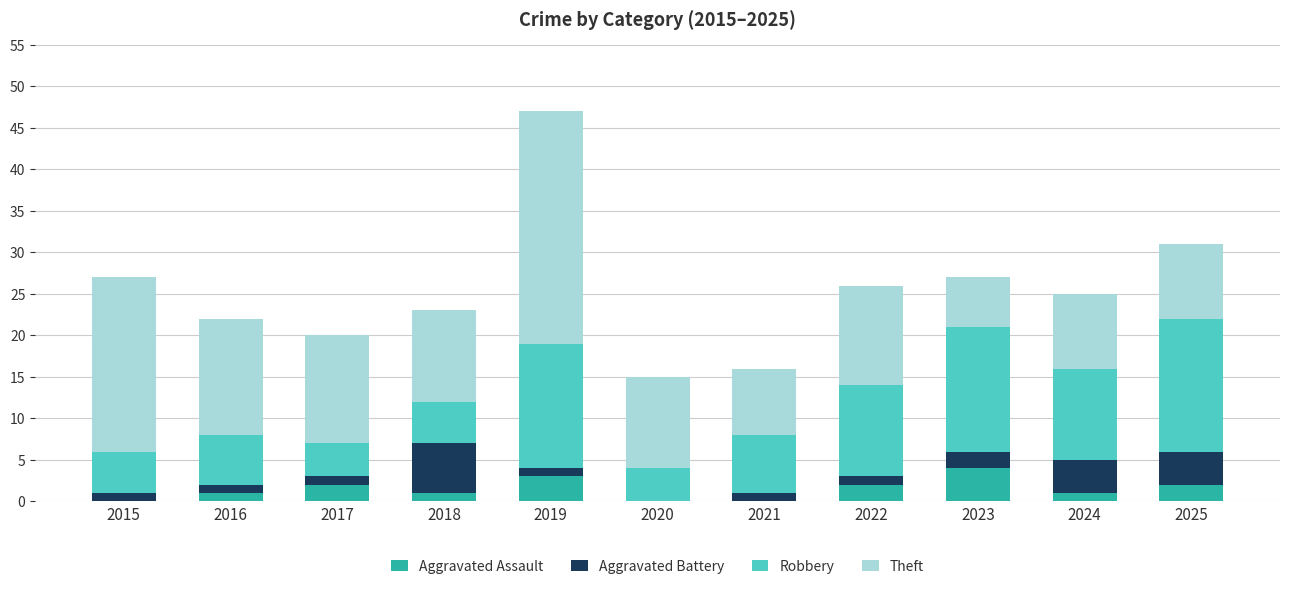

What is the sum of all Aggravated Assault values?

16